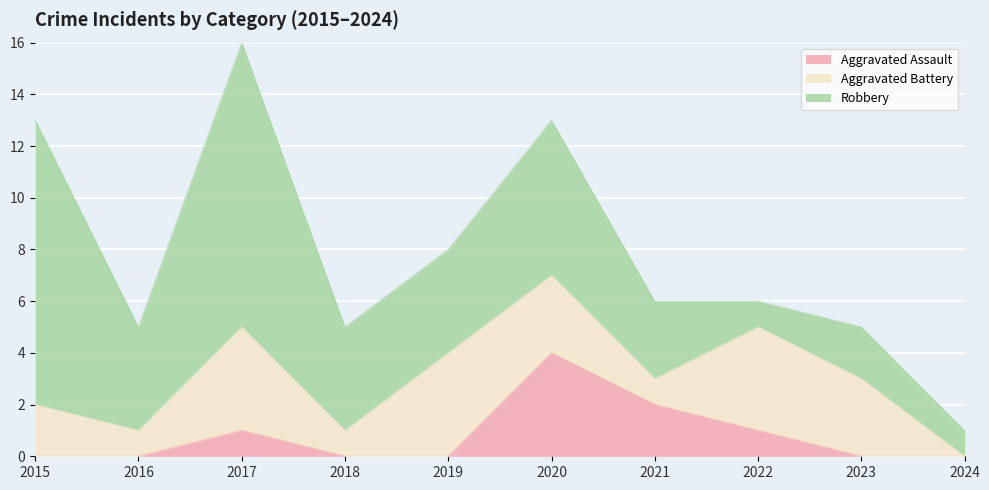

Between 2015 and 2024, which is larger?

2015